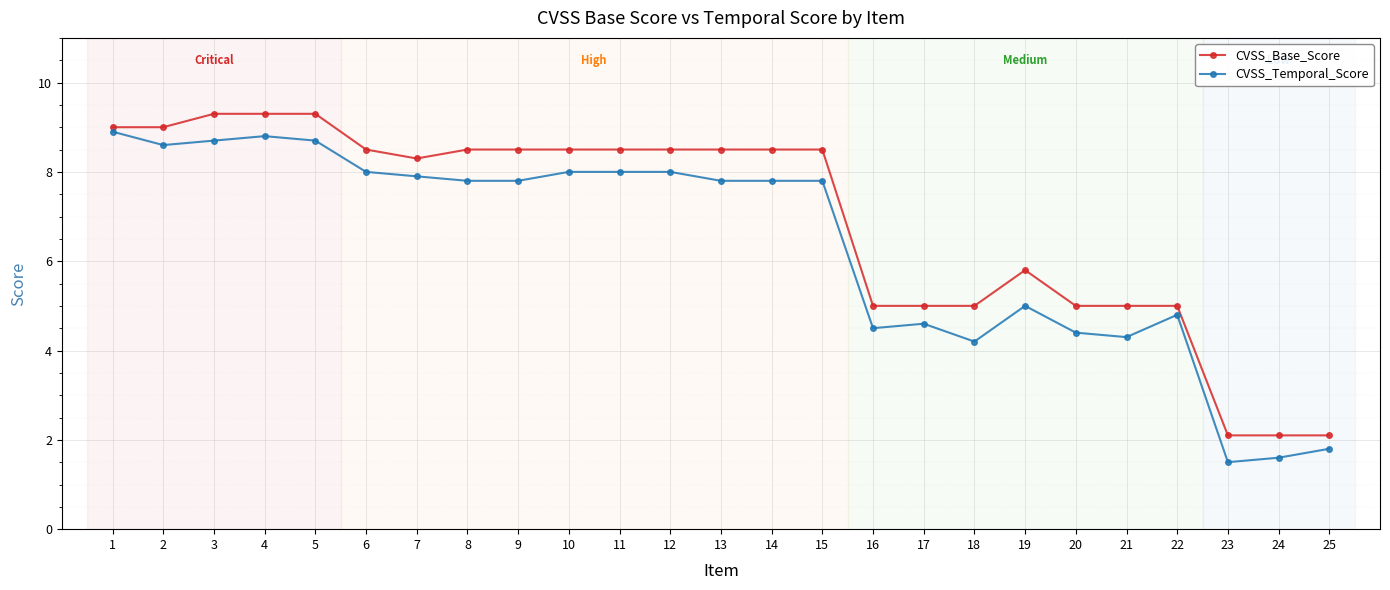

True or false: CVSS_Base_Score and CVSS_Temporal_Score intersect in this chart.

False